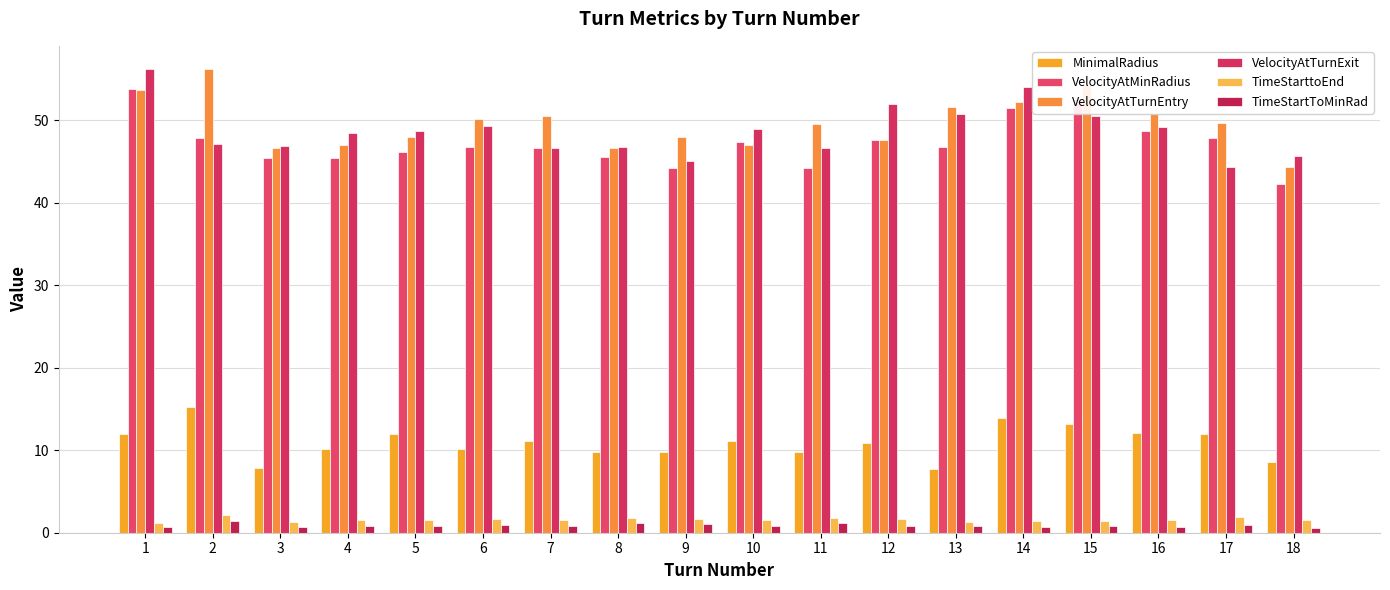

Which category has the lowest value in the VelocityAtTurnExit series?

17